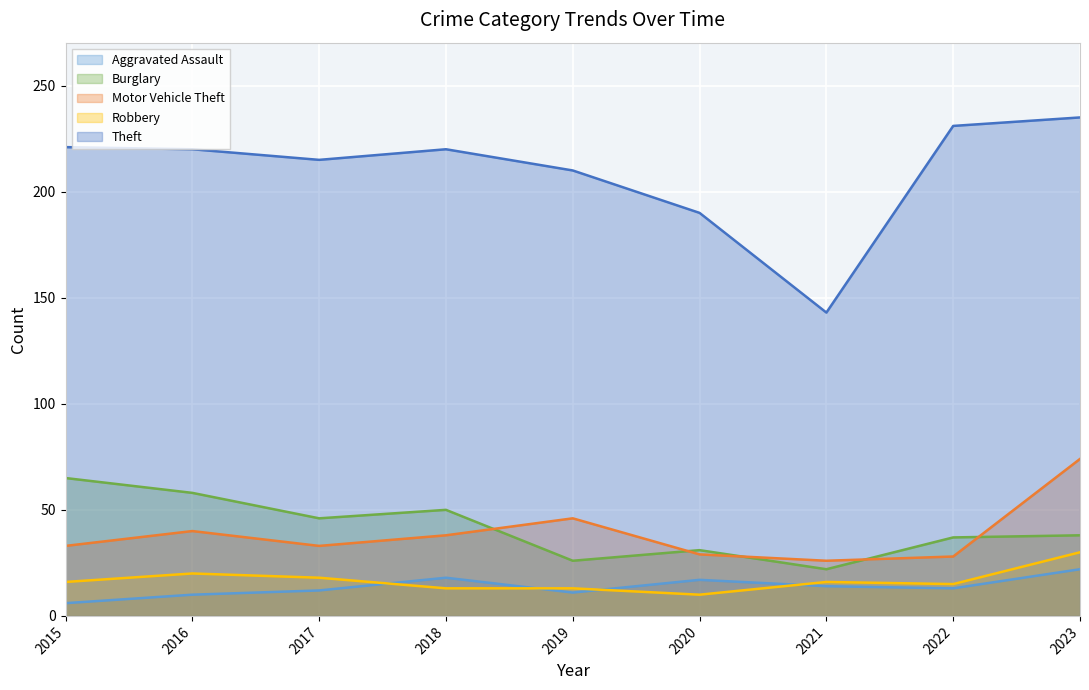

What is the difference between the maximum and second lowest values in the Motor Vehicle Theft series?

46